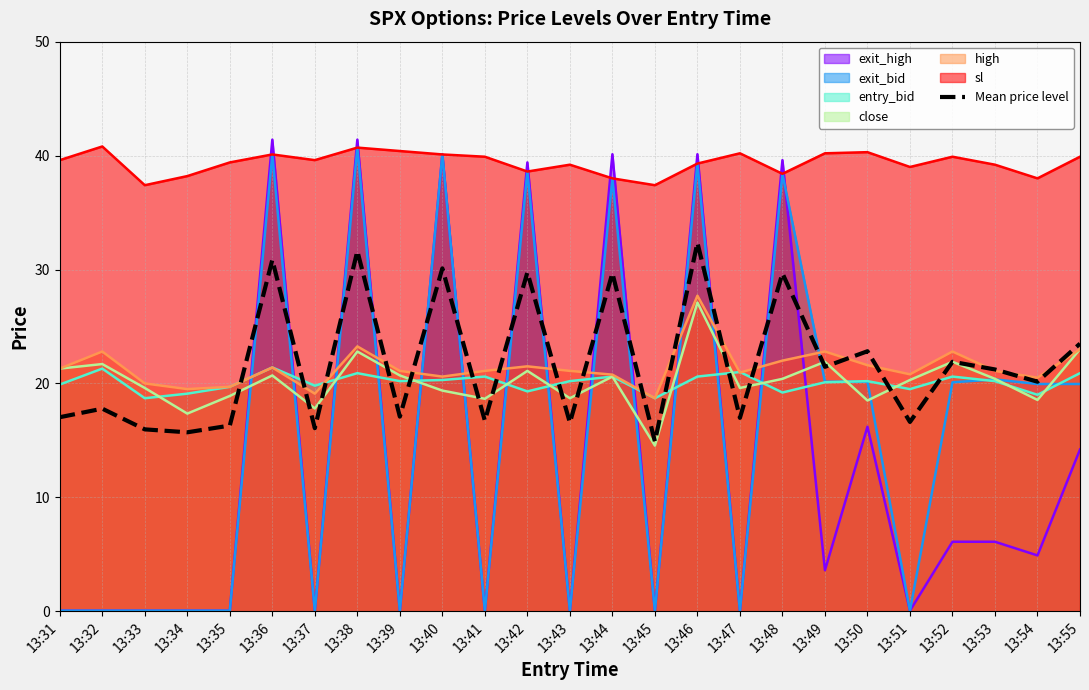

Reading left to right, what are all the values shown in this chart?

17.0	17.8	16.0	15.7	16.3	30.8	16.1	31.6	17.1	30.1	16.7	29.8	16.6	29.7	14.9	32.4	17.0	29.7	21.5	22.8	16.6	21.9	21.2	20.2	23.5